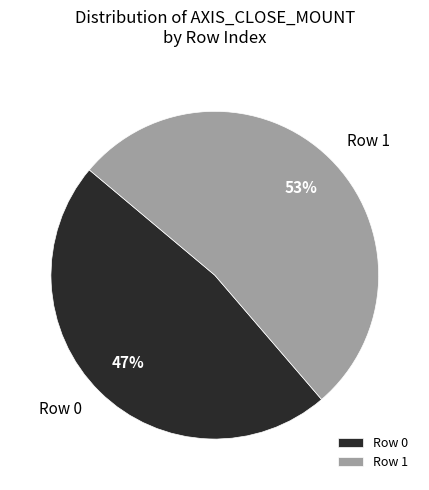

To the nearest percent, what is the average slice percentage?

50%